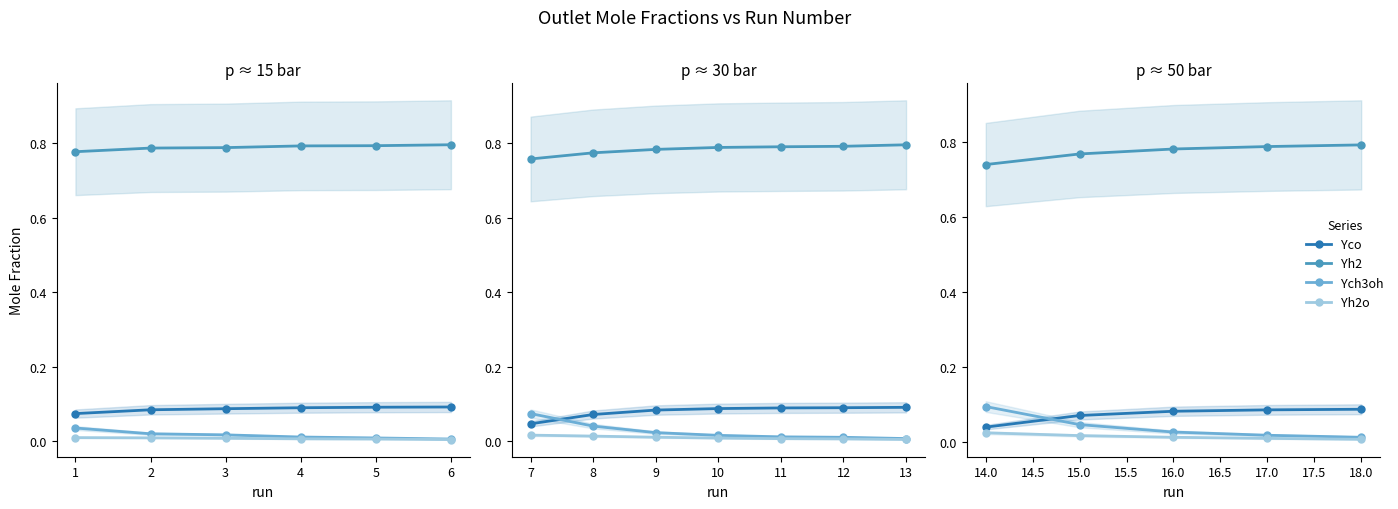

Does the chart display data point markers on the line(s)?

Yes